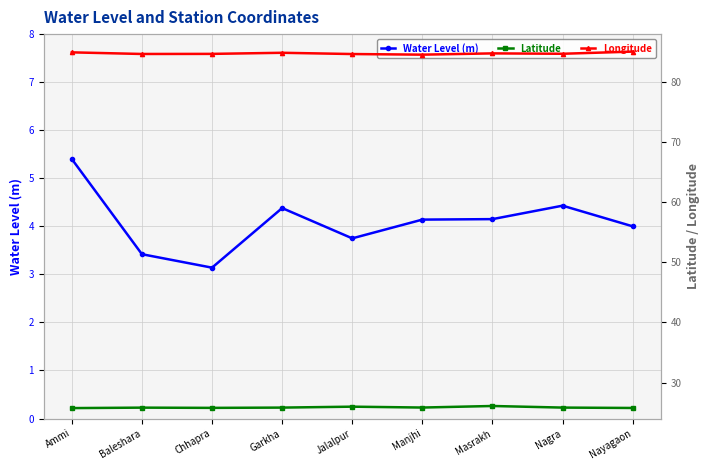

How many distinct data groups are displayed?

3